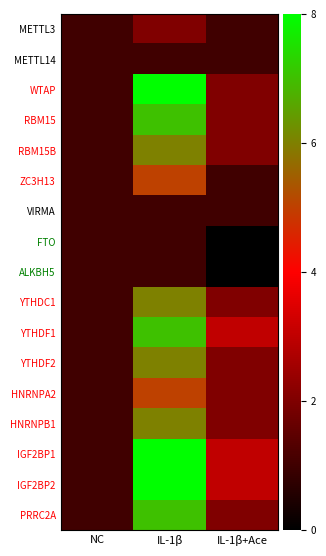

Which series has the largest range (max minus min)?

WTAP